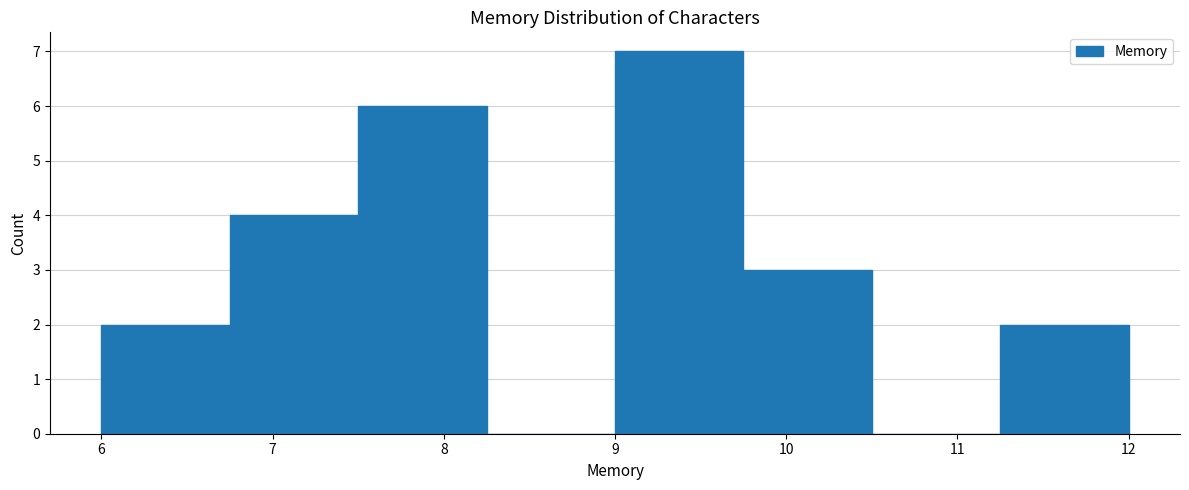

Reading left to right, transcribe this chart: for each bar, give the range it covers on the x-axis and its height. Neither the bar edges nor the heights are printed on the chart, so give them approximately, as read against the axes.

6.00 to 6.75: 2
6.75 to 7.50: 4
7.50 to 8.25: 6
8.25 to 9.00: 0
9.00 to 9.75: 7
9.75 to 10.50: 3
10.50 to 11.25: 0
11.25 to 12.00: 2